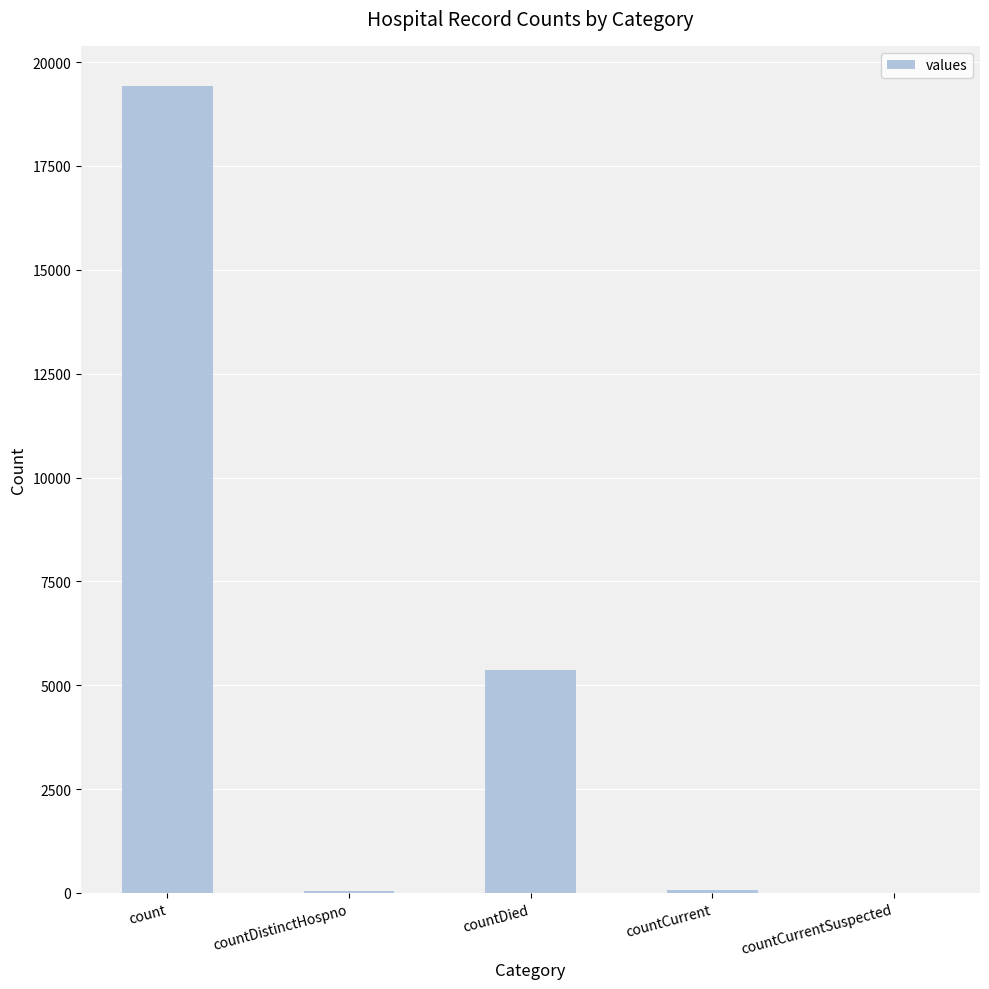

How many distinct data groups are displayed?

1